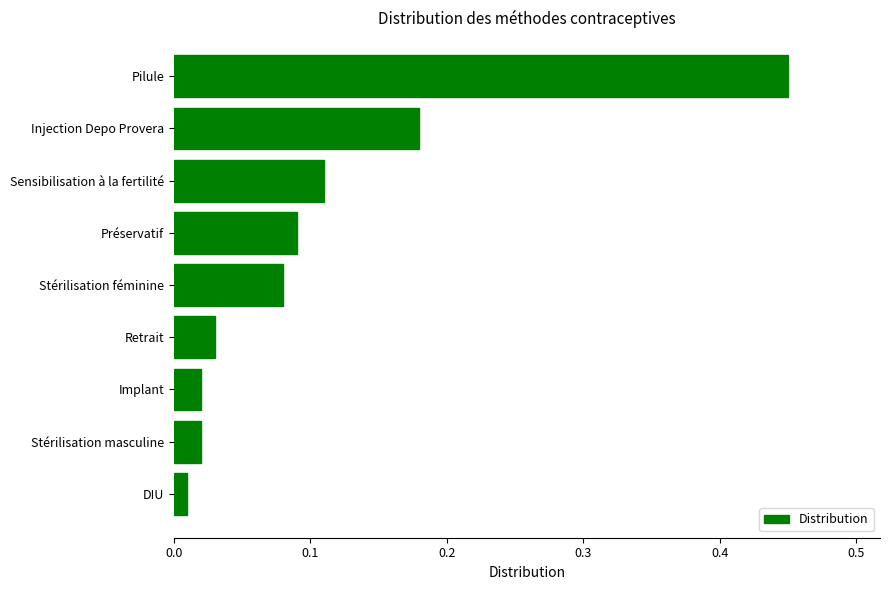

The value at Pilule is 0.7. True or false?

False